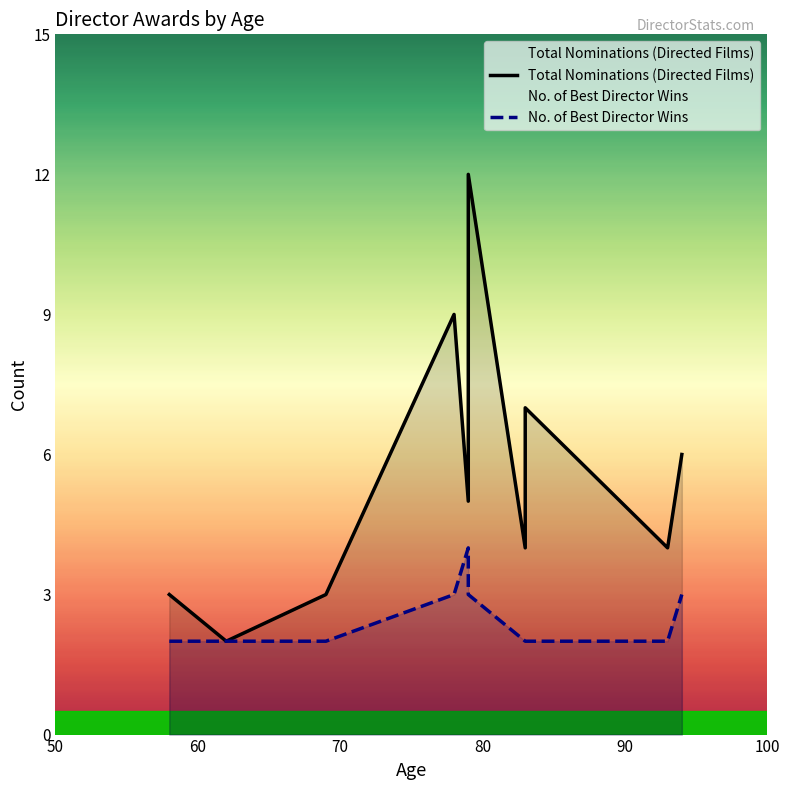

Between 83 and 79, which is larger?

79